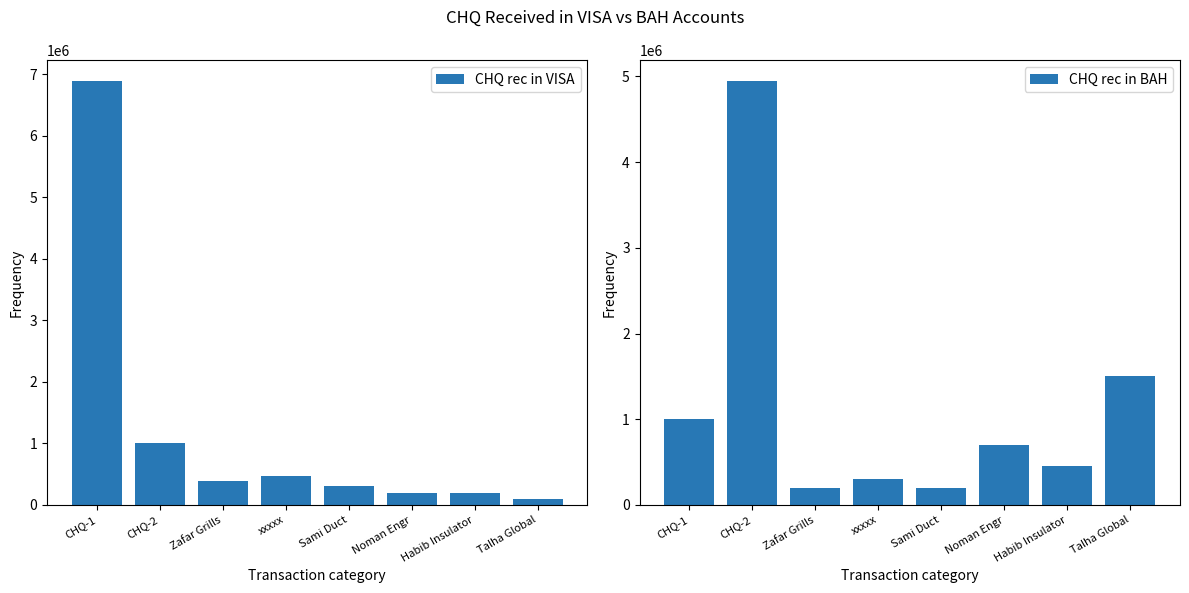

Reading left to right, what are all the values shown in this chart?

CHQ rec in VISA: 6882037	1000000	385000	465000	300000	200000	200000	100000
CHQ rec in BAH: 1000000	4942834	200000	300000	200000	700000	460000	1500000